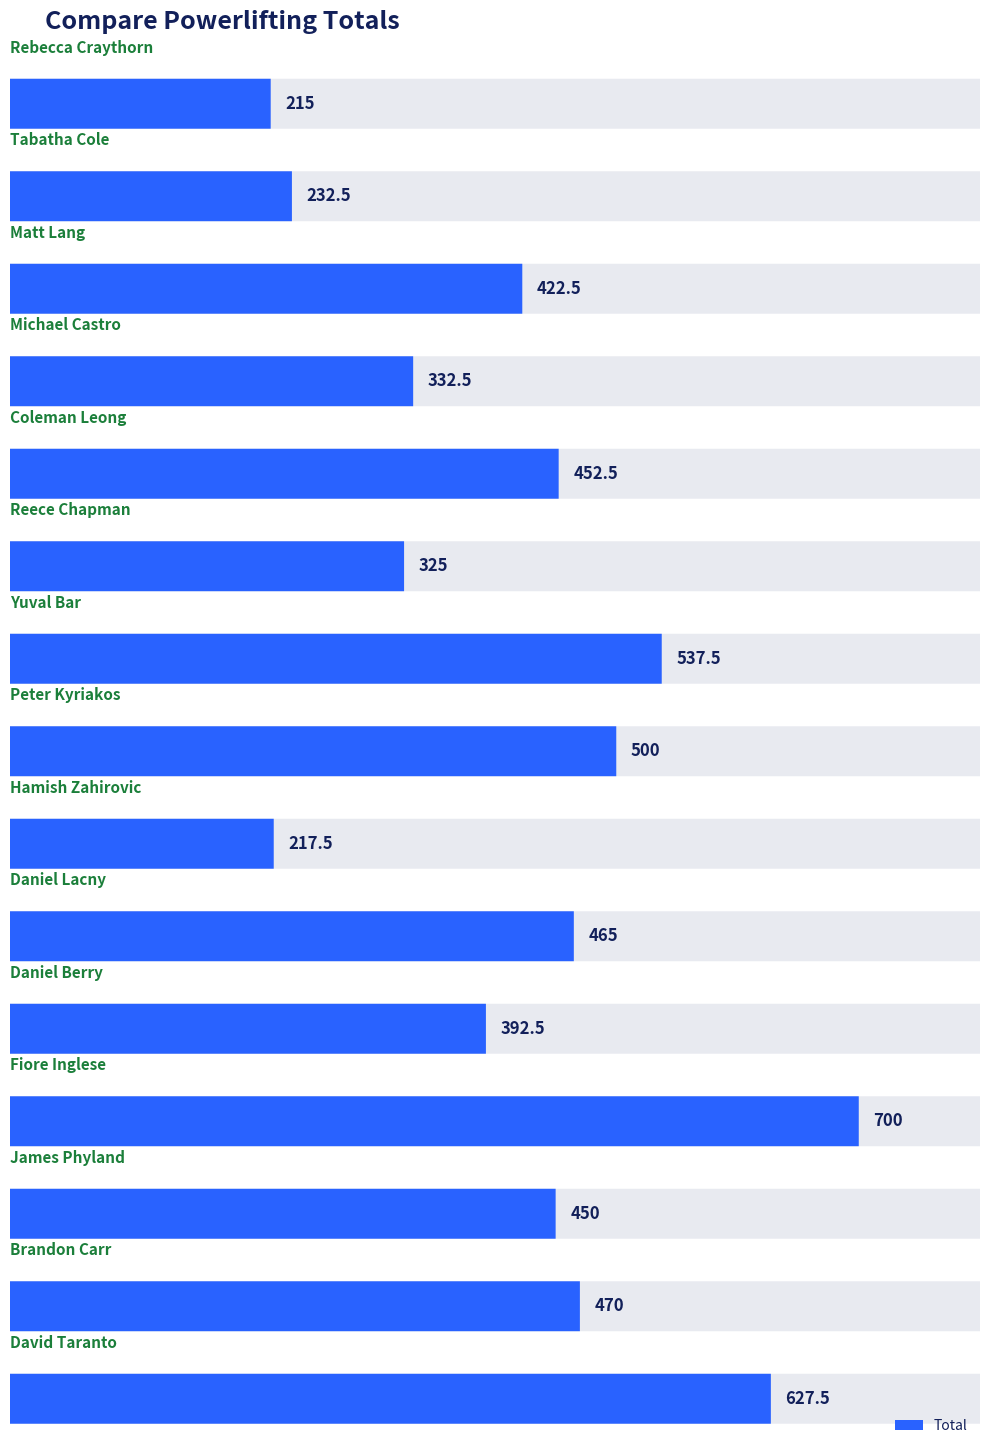

List the labels in order of value, smallest first.

Rebecca Craythorn, Hamish Zahirovic, Tabatha Cole, Reece Chapman, Michael Castro, Daniel Berry, Matt Lang, James Phyland, Coleman Leong, Daniel Lacny, Brandon Carr, Peter Kyriakos, Yuval Bar, David Taranto, Fiore Inglese